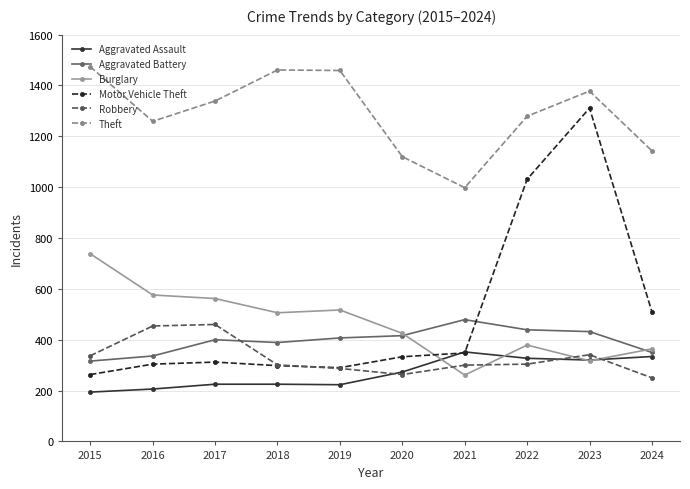

What are all the series names shown in the legend?

Aggravated Assault, Aggravated Battery, Burglary, Motor Vehicle Theft, Robbery, Theft